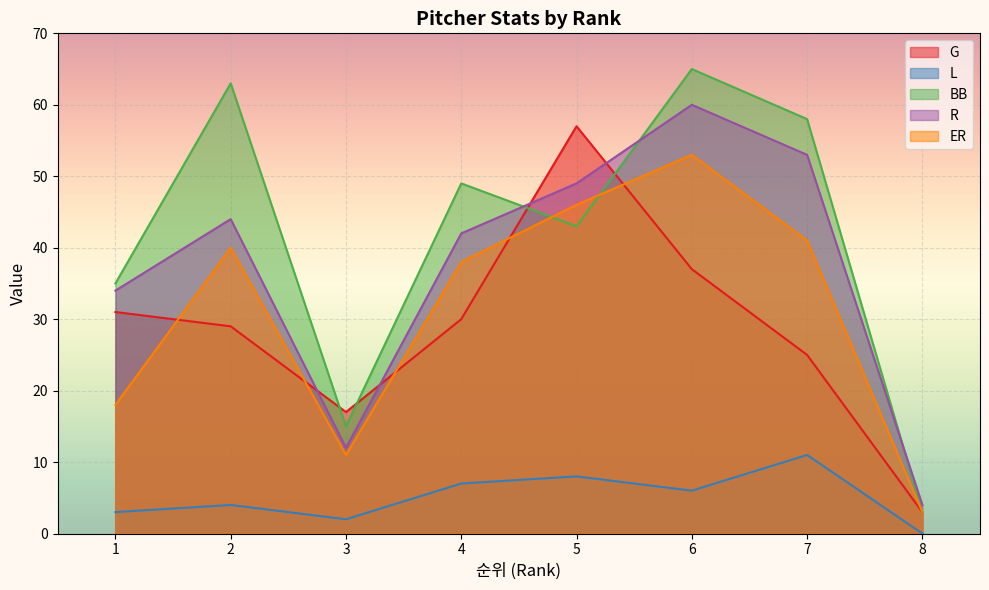

Rank the categories by R value from lowest to highest.

8, 3, 1, 4, 2, 5, 7, 6